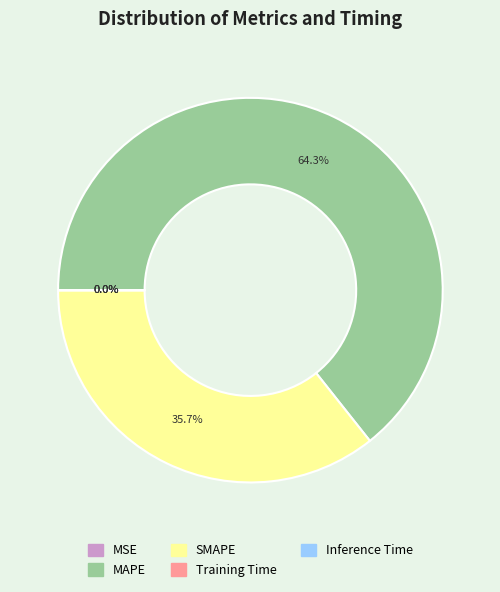

What percentage do MAPE and SMAPE together represent?

100.0%